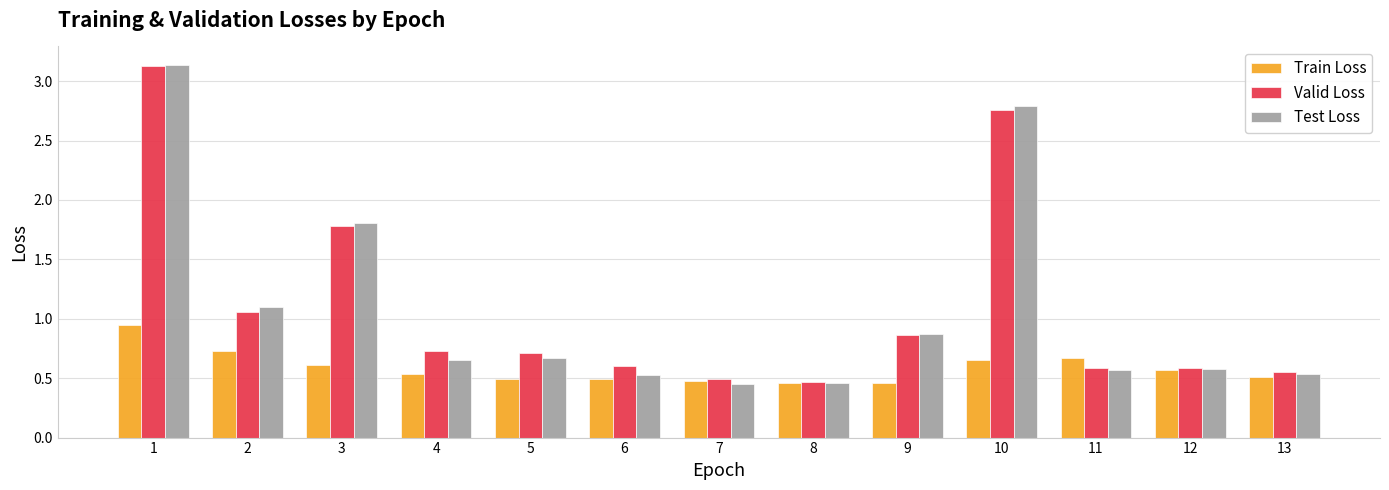

The Valid Loss series shows 1.8 at 3. True or false?

True